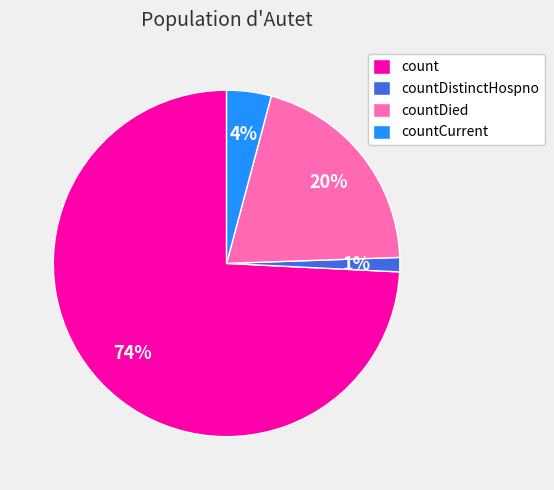

To the nearest percent, what portion does countCurrent represent?

4%